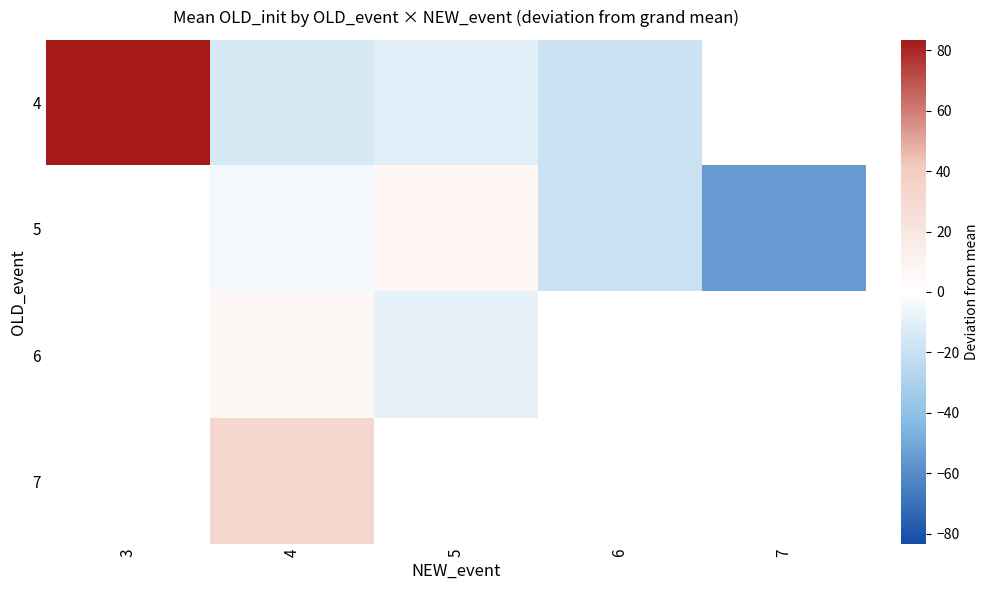

The 5 series shows -19.5 at 6. True or false?

True